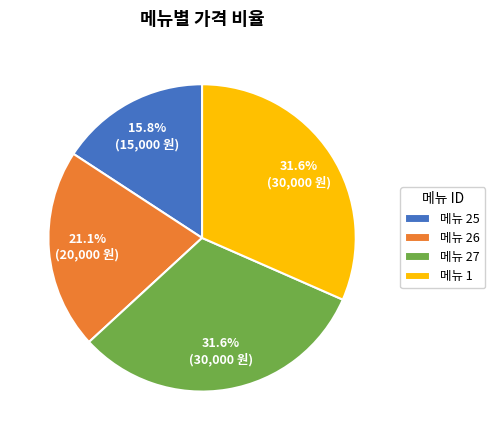

Which has a higher value, 메뉴 27 or 메뉴 25?

메뉴 27